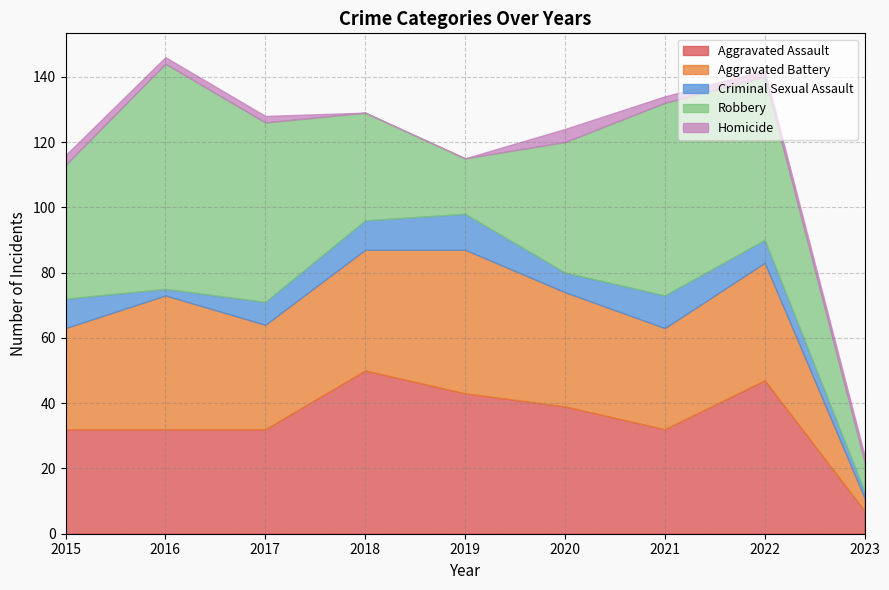

The value of Criminal Sexual Assault at 2018 is 9. True or false?

True